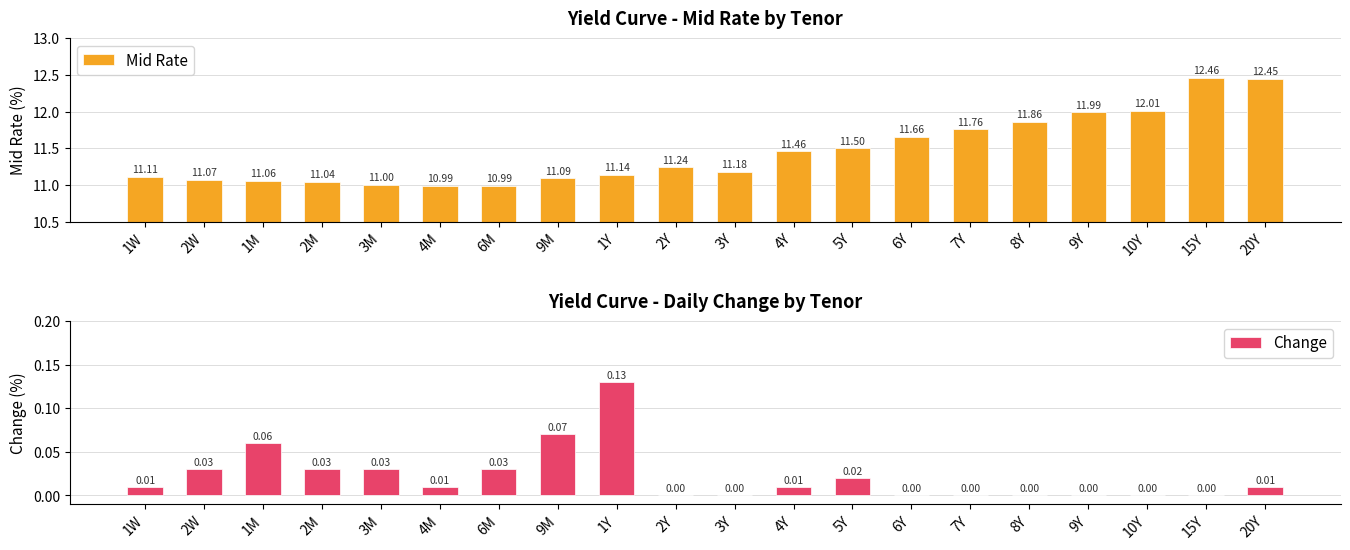

Does the chart contain any negative values?

No